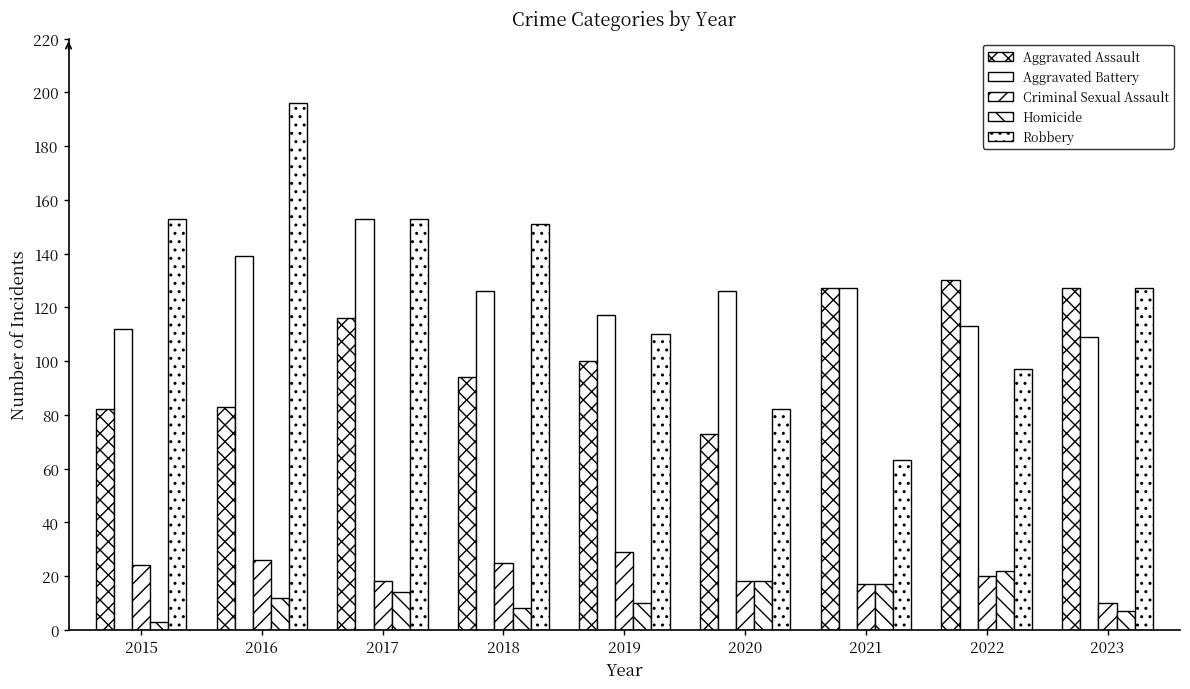

At which category is the sum across all series the highest?

2016